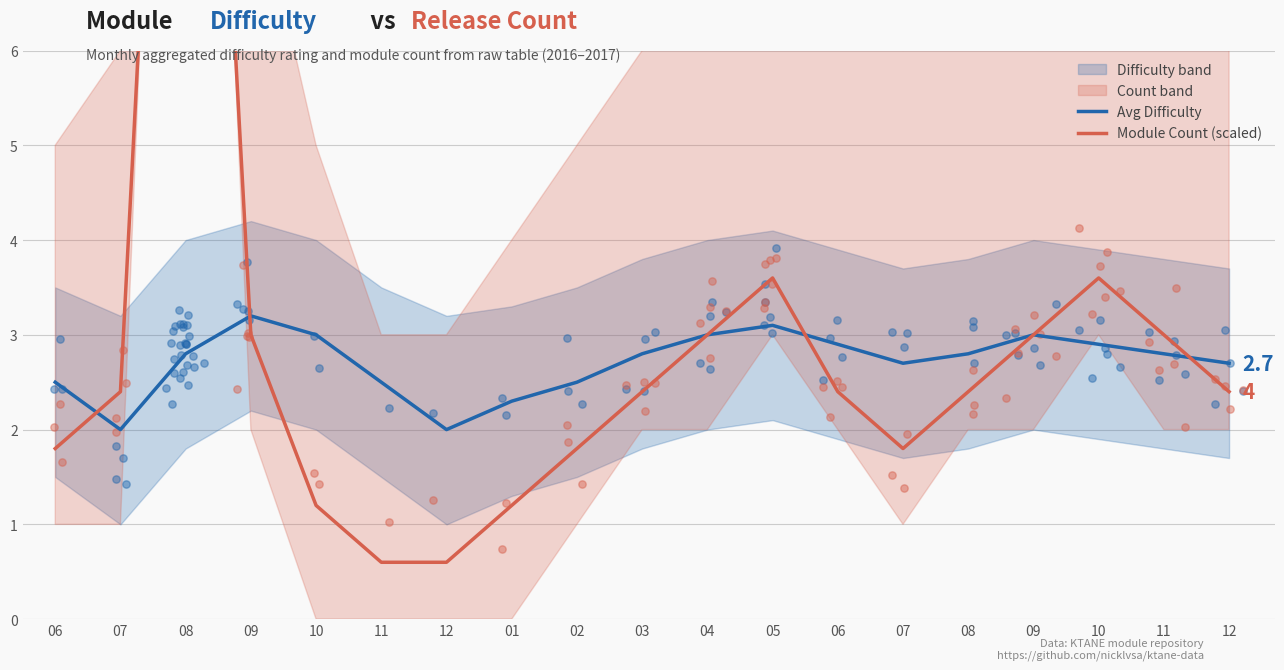

Which series has the largest Y range (max minus min)?

Module Count (scaled)